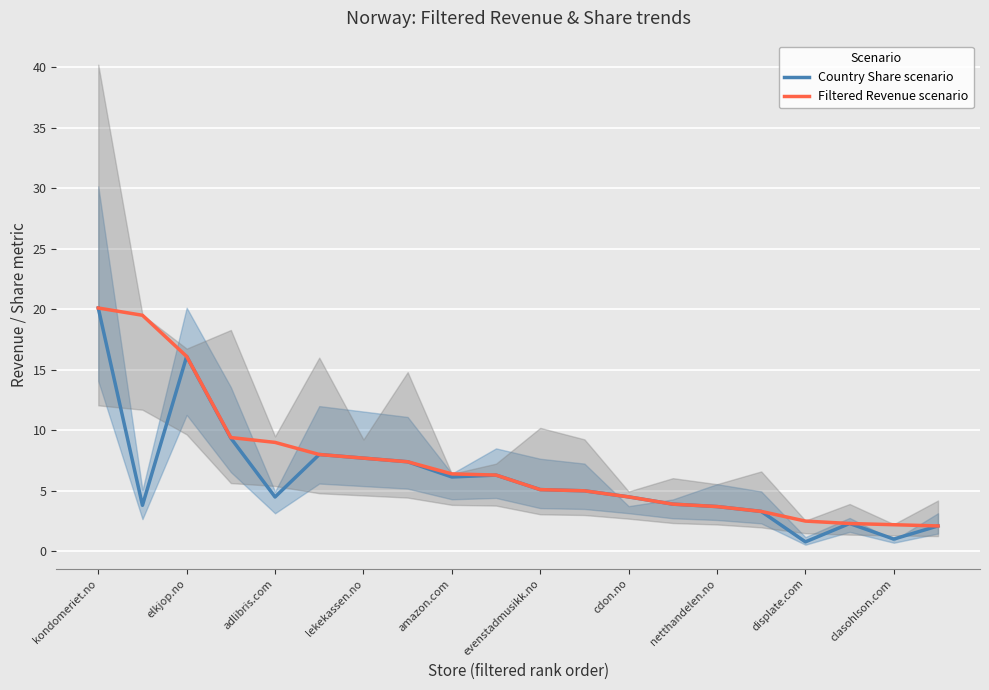

What is the maximum value for Country Share scenario?

20.1